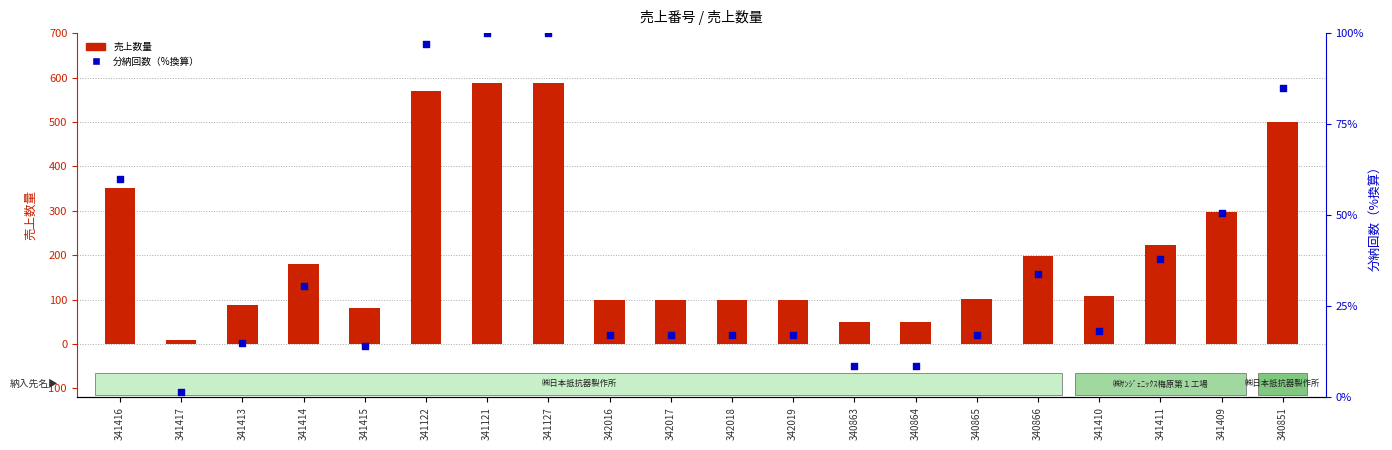

At how many categories does at least one series exceed 360?

4